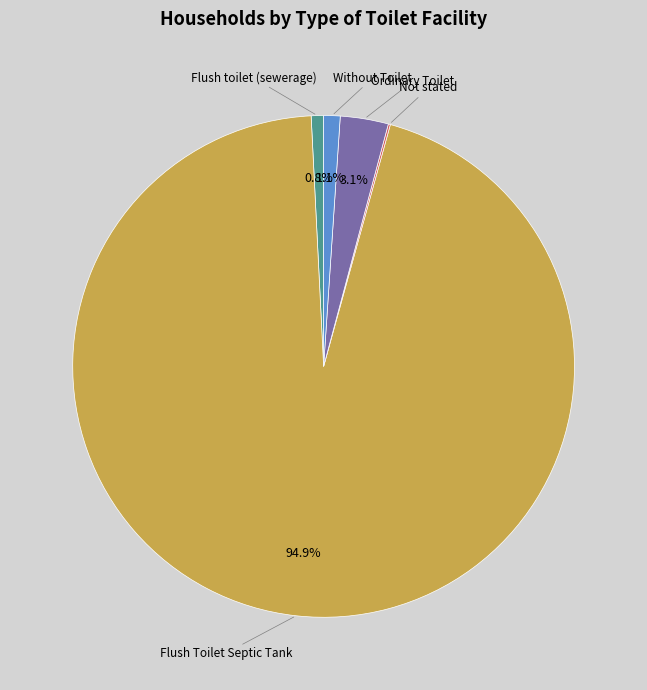

Which has a higher value, Ordinary Toilet or Flush Toilet Septic Tank?

Flush Toilet Septic Tank